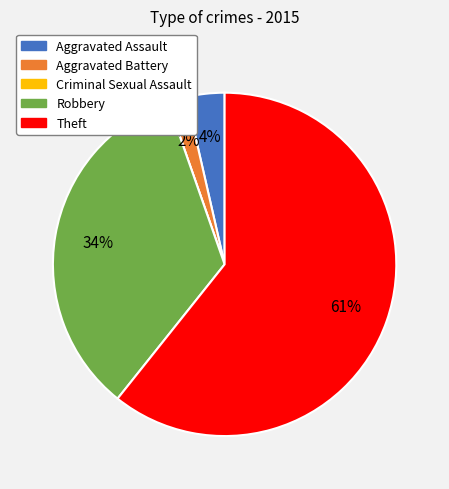

Which category has the biggest portion of the pie?

Theft